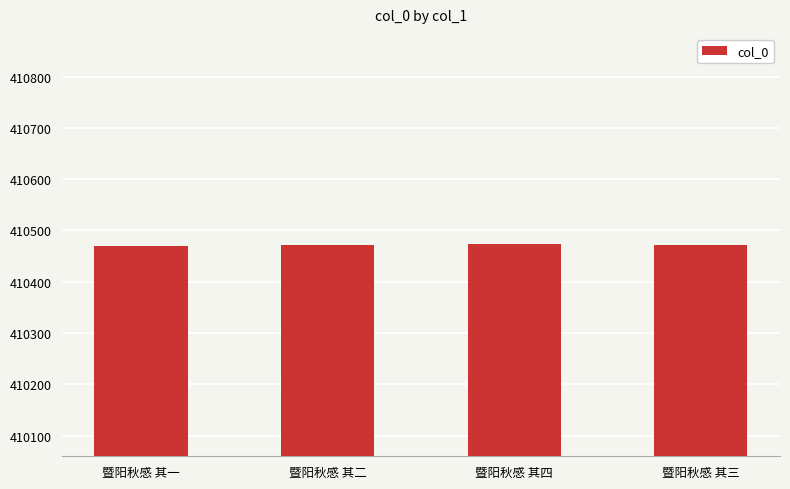

How many bars are there in total?

4